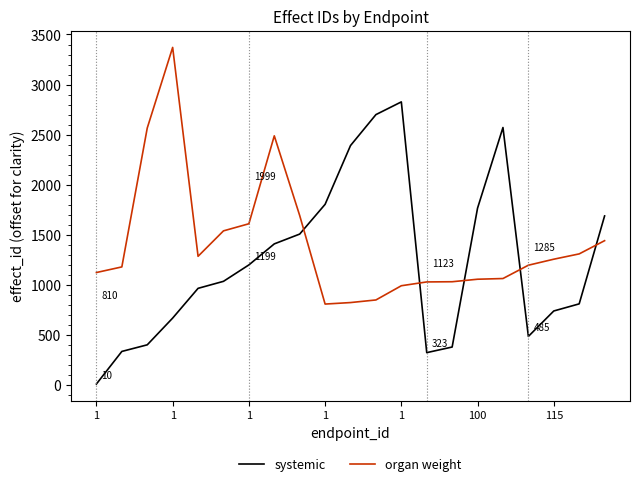

Rank the series by their average value, from highest to lowest.

organ weight, systemic